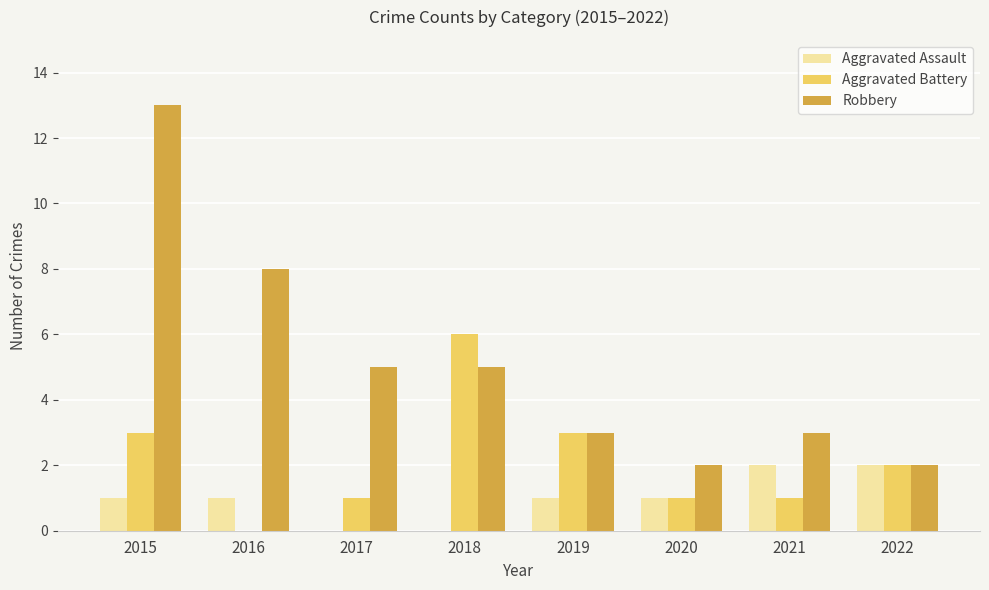

Are the bars grouped side by side (vs. stacked)?

Yes